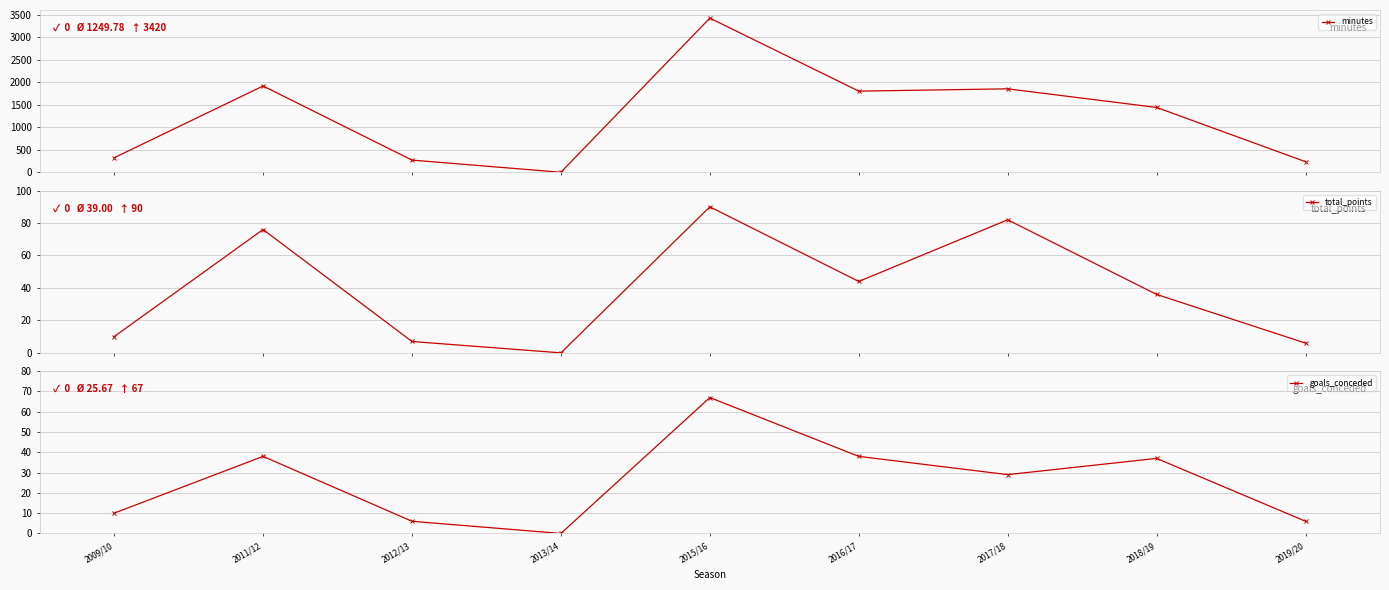

What is the spread (max minus min) of values at 2016/17?

1762